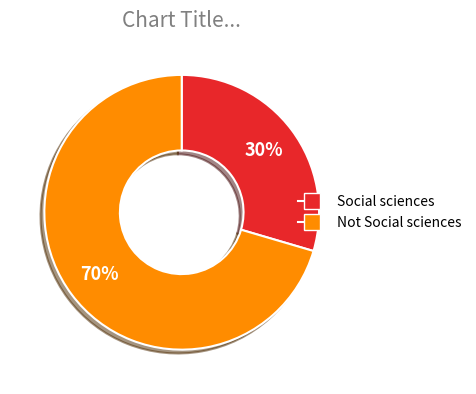

Rank the categories by value from lowest to highest.

Social sciences, Not Social sciences